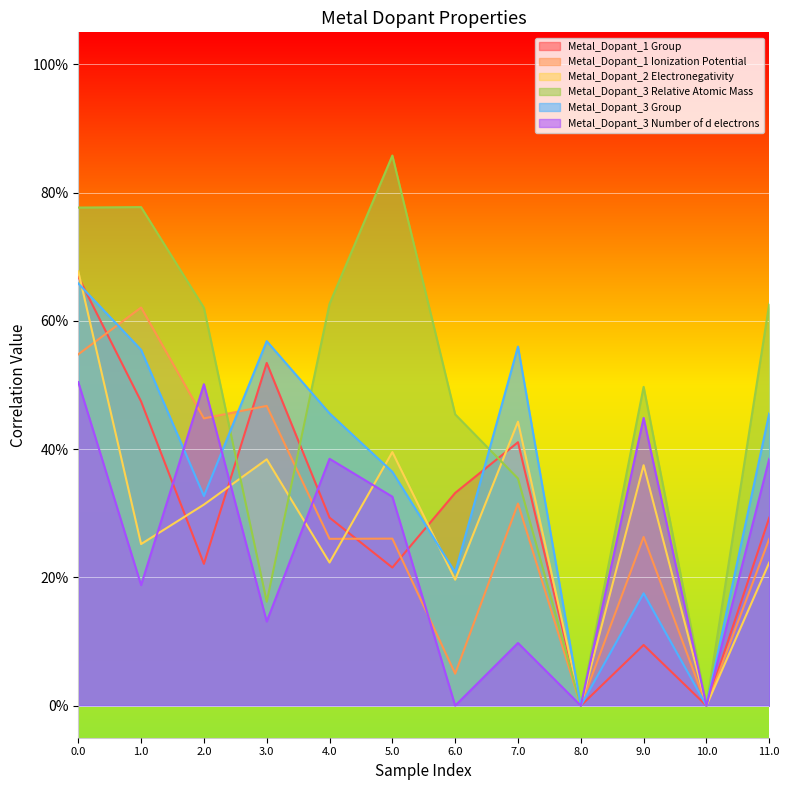

The value of Metal_Dopant_3 Number of d electrons at 0.0 is 0.8. True or false?

False